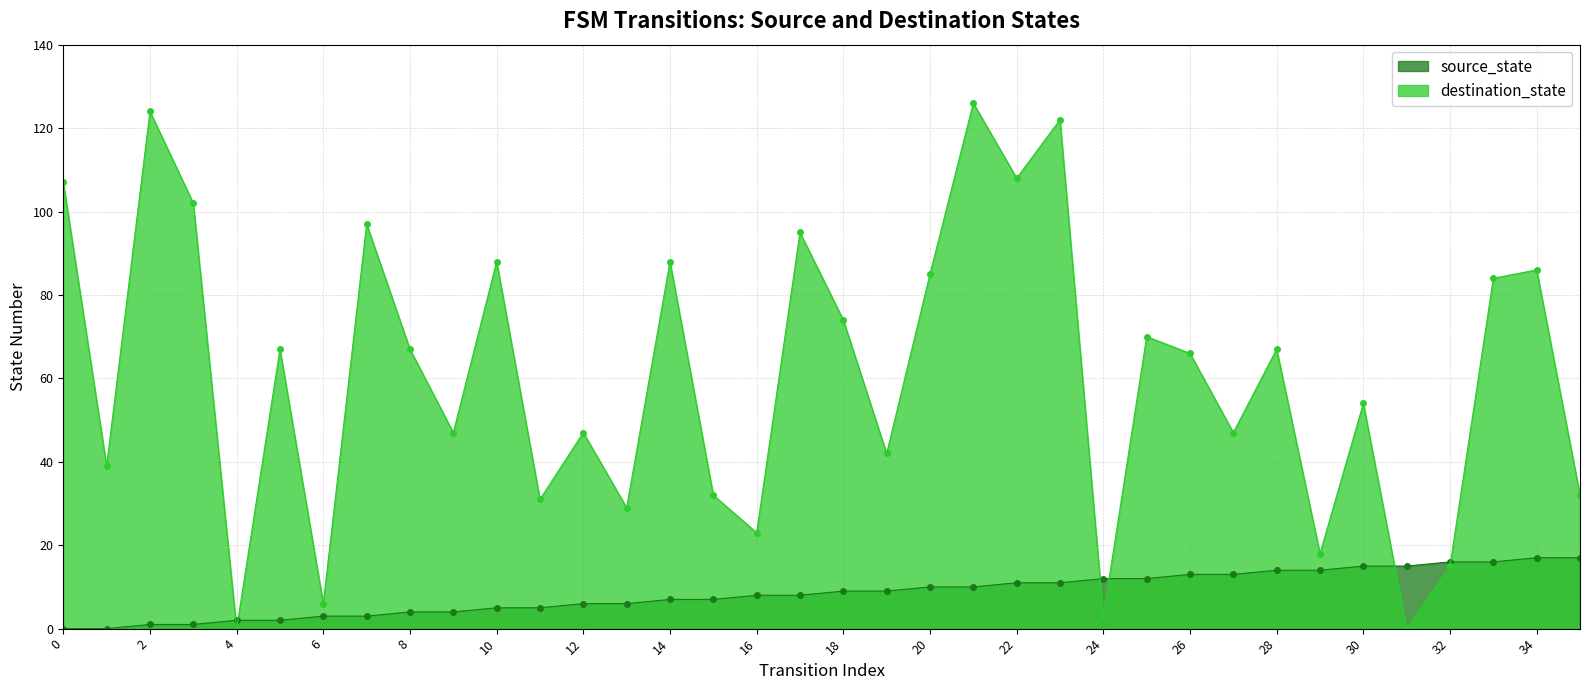

Reading right to left, extract all data points from this chart.

source_state: 17	17	16	16	15	15	14	14	13	13	12	12	11	11	10	10	9	9	8	8	7	7	6	6	5	5	4	4	3	3	2	2	1	1	0	0
destination_state: 32	86	84	15	0	54	18	67	47	66	70	3	122	108	126	85	42	74	95	23	32	88	29	47	31	88	47	67	97	6	67	0	102	124	39	107